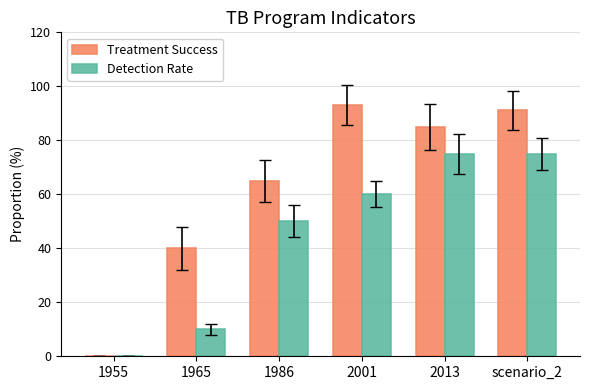

What is the difference between the Treatment Success values at 1965 and 2001?

53.0